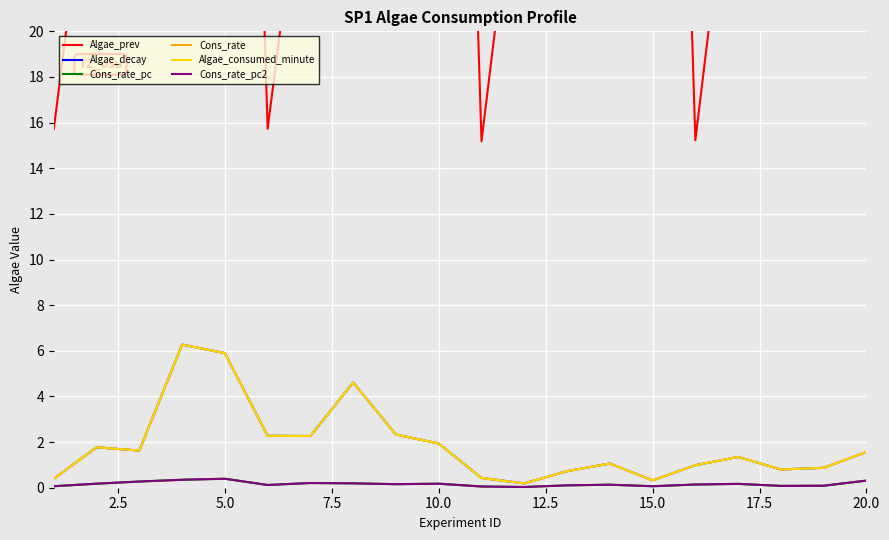

Is it true that Algae_consumed_minute equals 8.6 at 7.5?

False